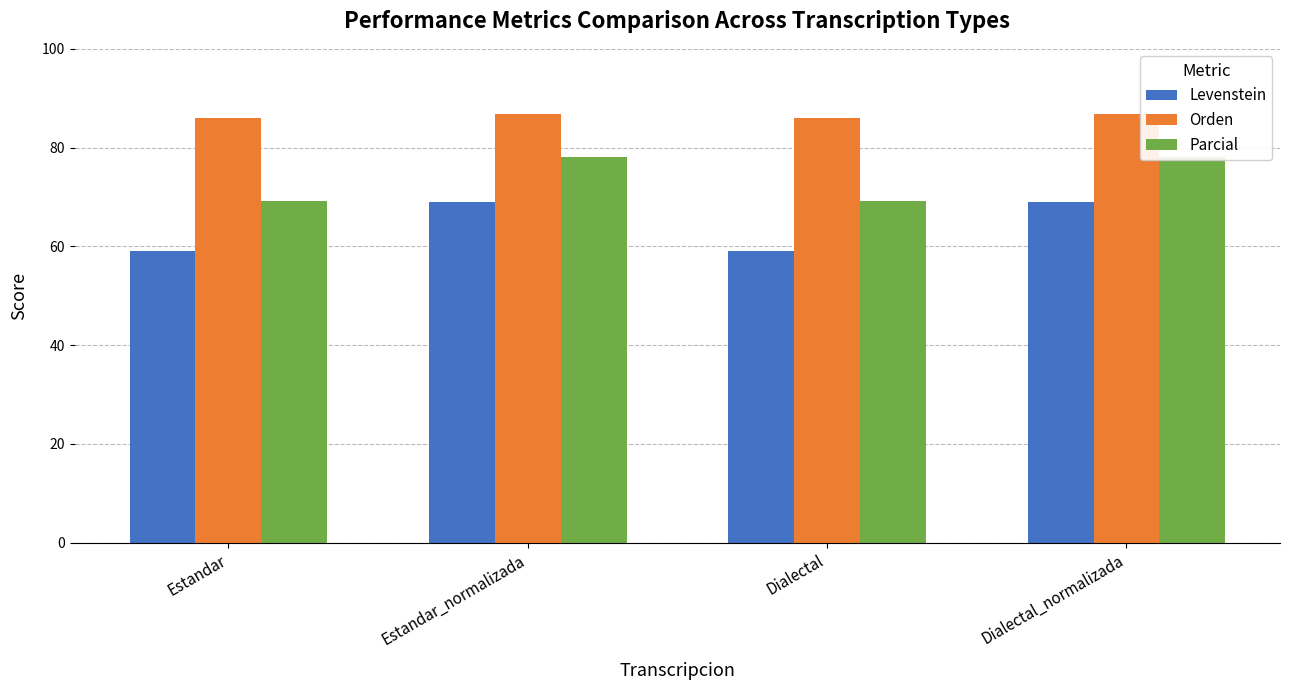

What is the sum of the Orden values at Dialectal and Estandar?

171.9